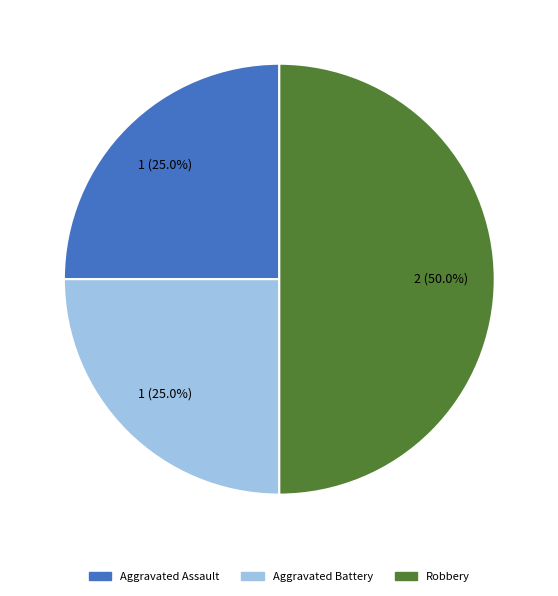

Is it true that Aggravated Assault is 16% of the pie?

False